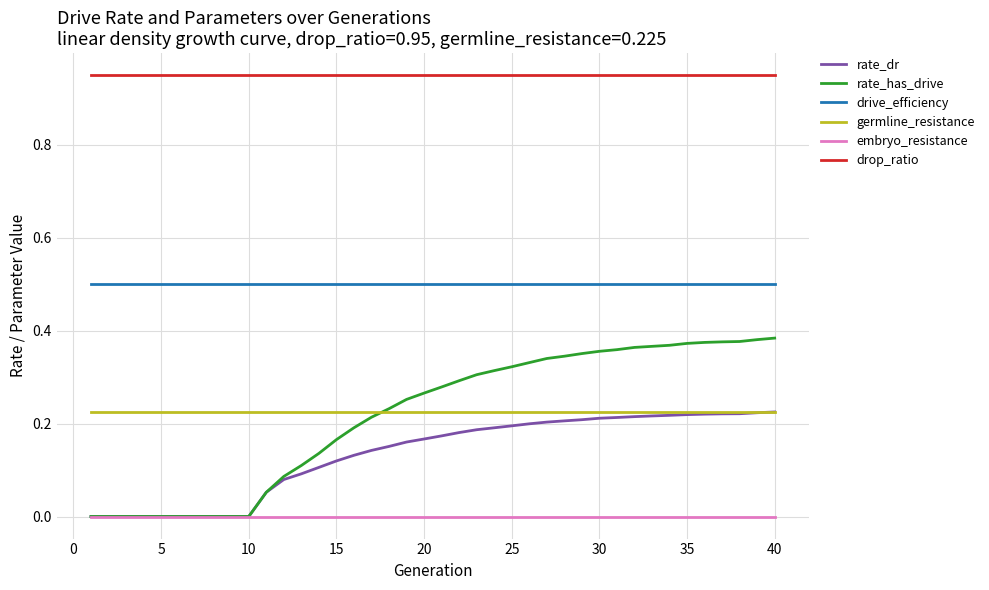

True or false: germline_resistance and drop_ratio cross at least once.

False